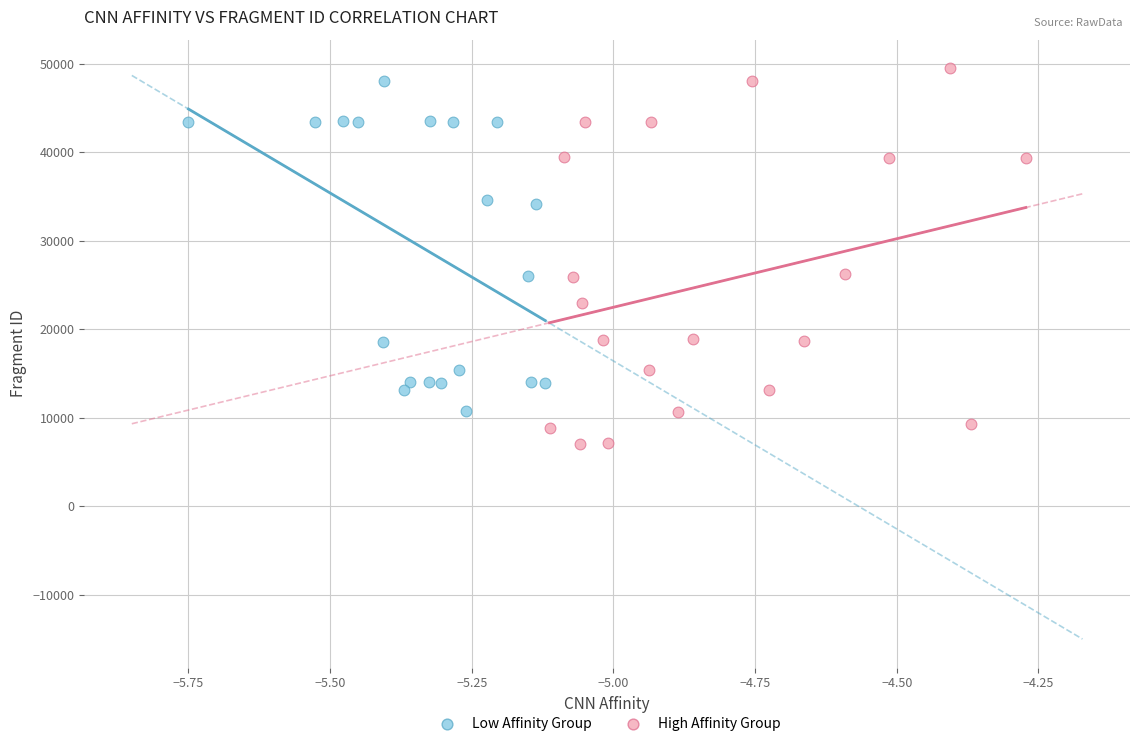

Which series reaches the minimum Y coordinate?

High Affinity Group